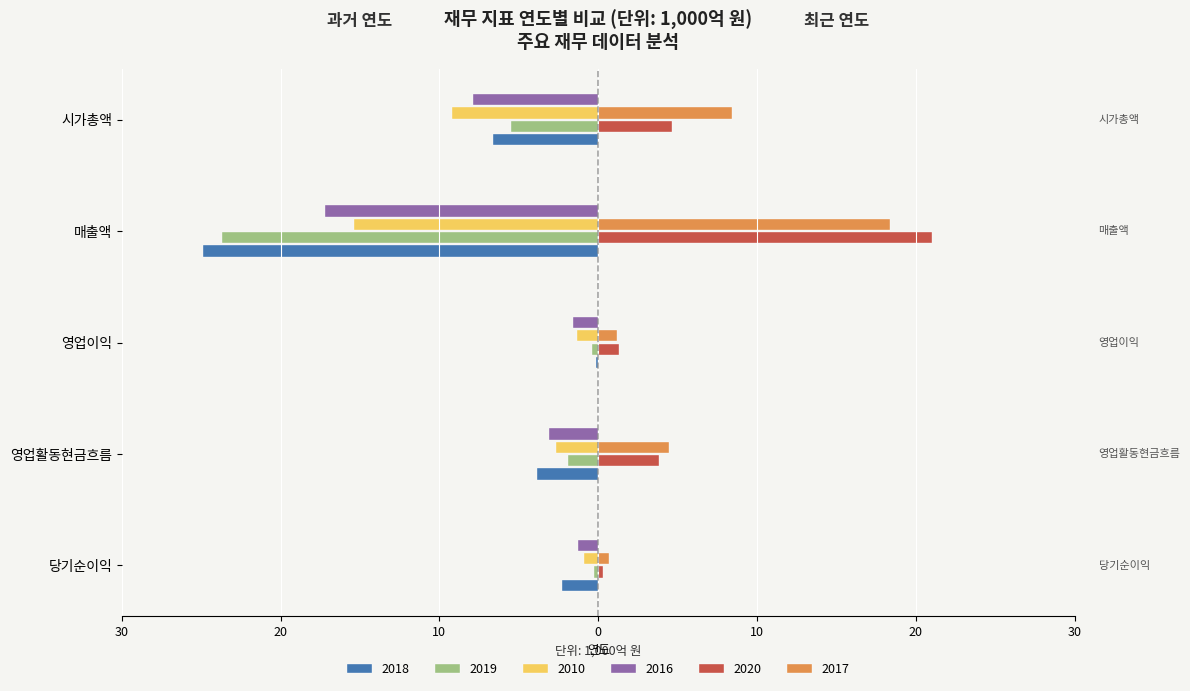

What are all the series names shown in the legend?

2018, 2019, 2010, 2016, 2020, 2017